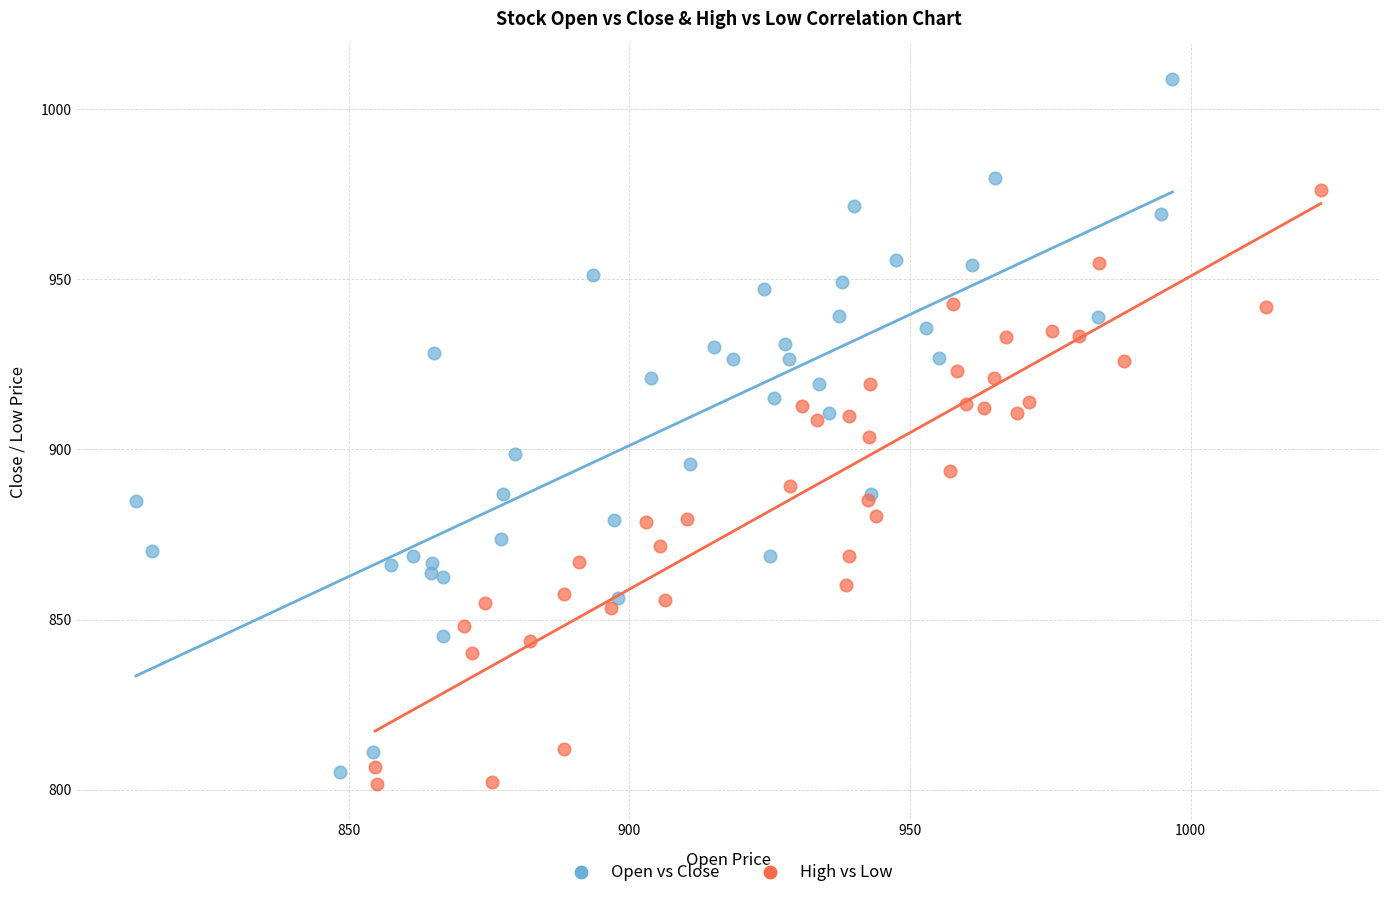

What are all the series names shown in the legend?

Open vs Close, High vs Low